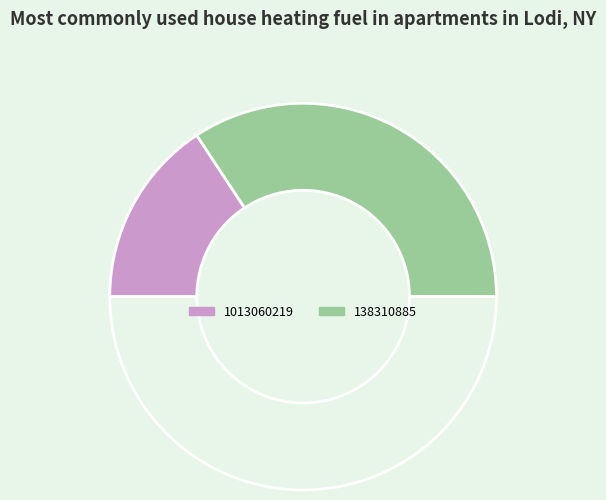

Which slice is the smallest?

1013060219